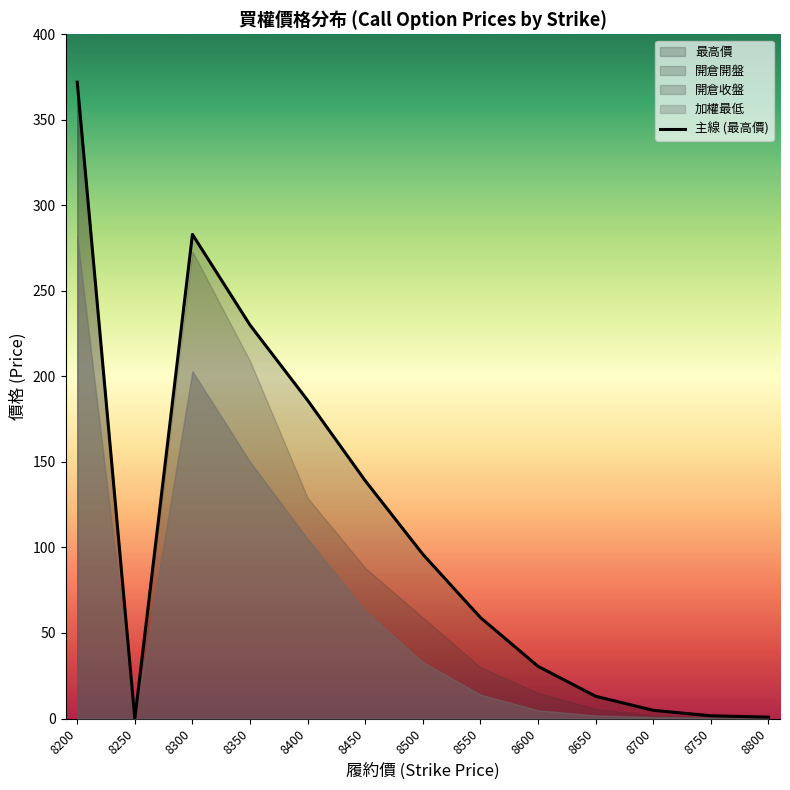

True or false: 最高價 has a value of 139.0 at 8450.

True